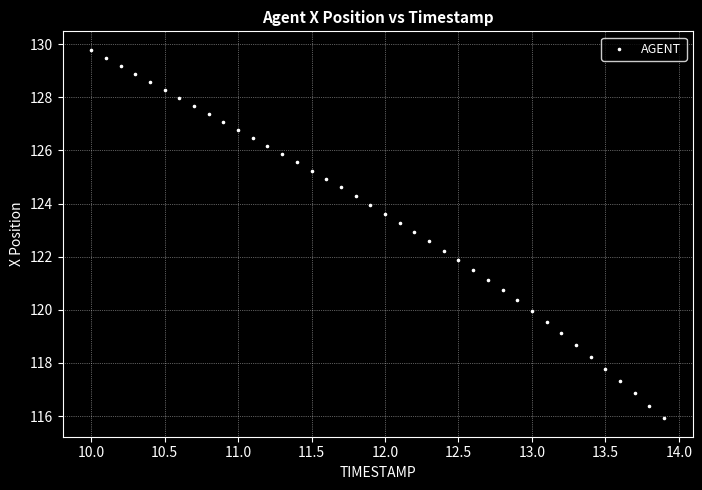

What is the range of X values (max minus min)?

3.9